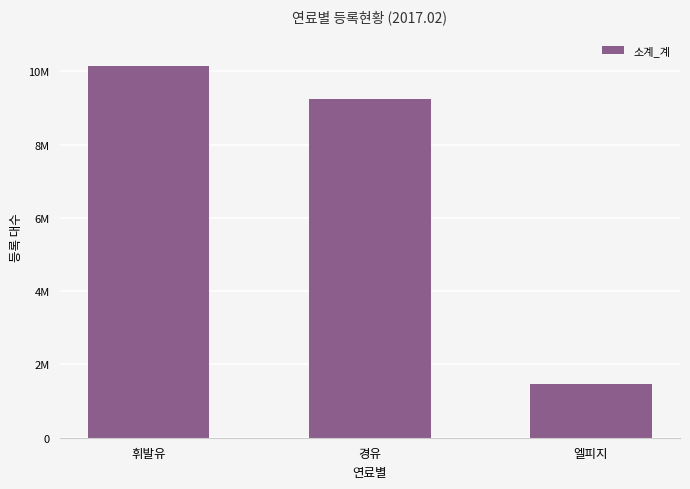

What is the approximate value at 엘피지, to the nearest 10?

1479350